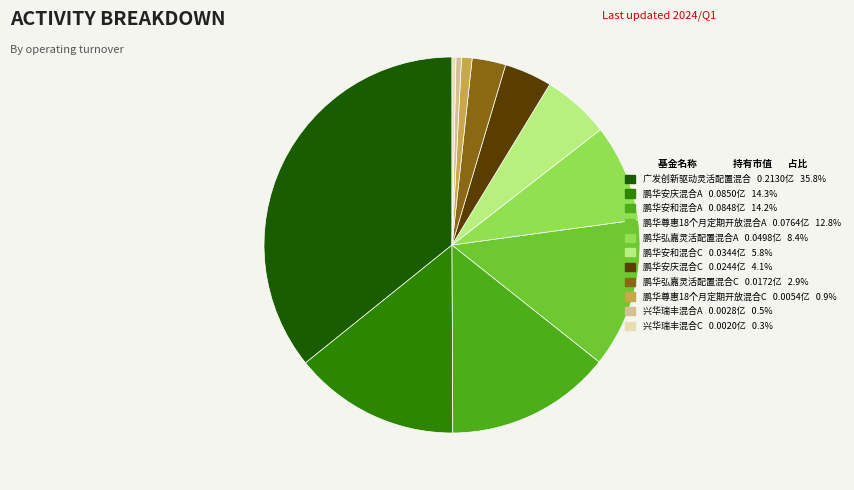

Between 鹏华安和混合A and 兴华瑞丰混合A, which is larger?

鹏华安和混合A